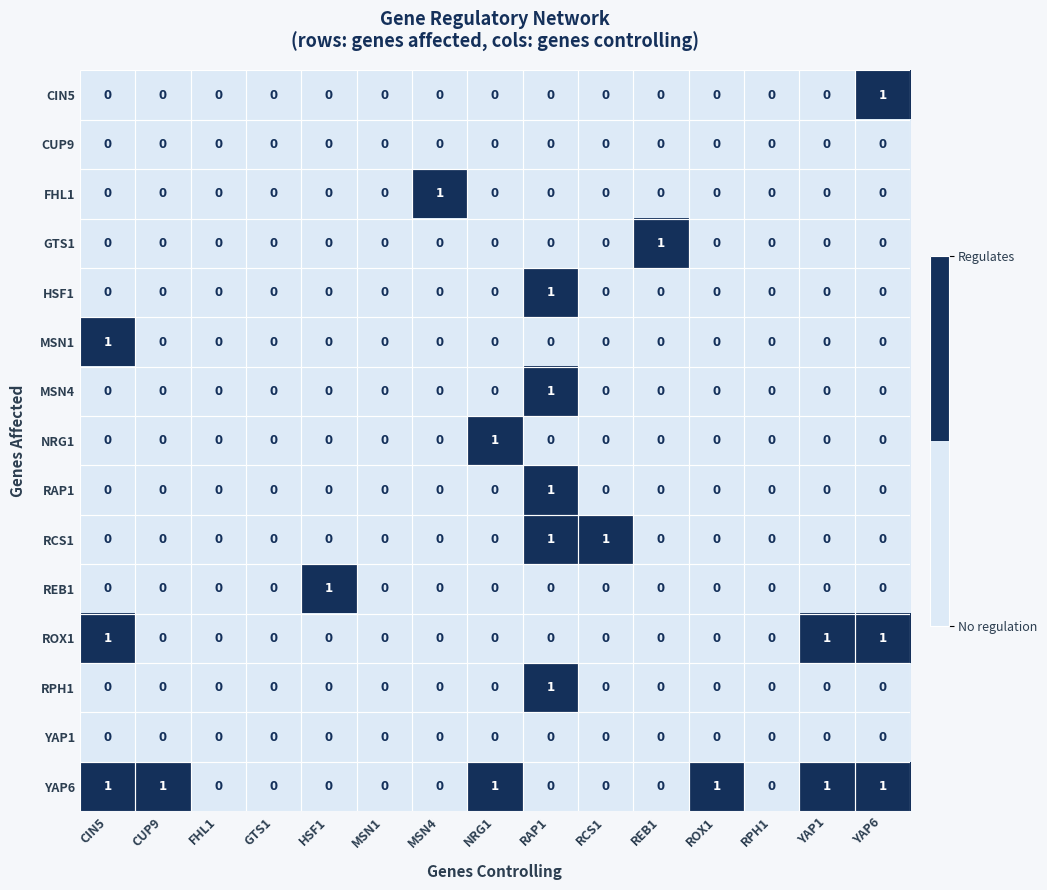

What is the total value across all series at RAP1?

5